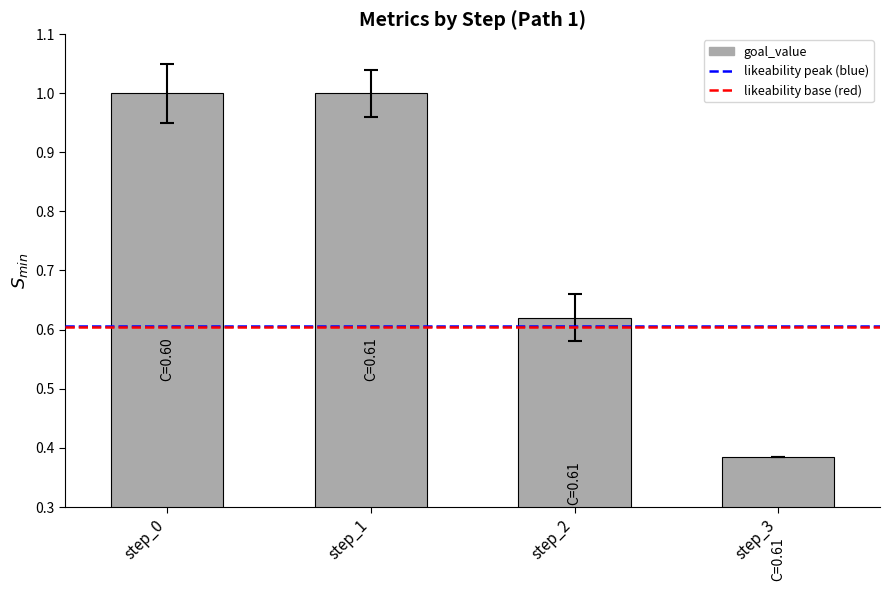

What is the greatest value displayed?

1.0